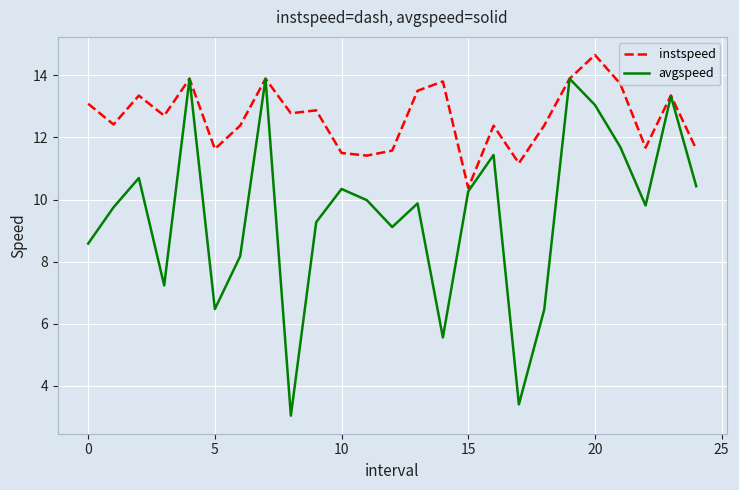

What is the sum of all avgspeed values?

239.6